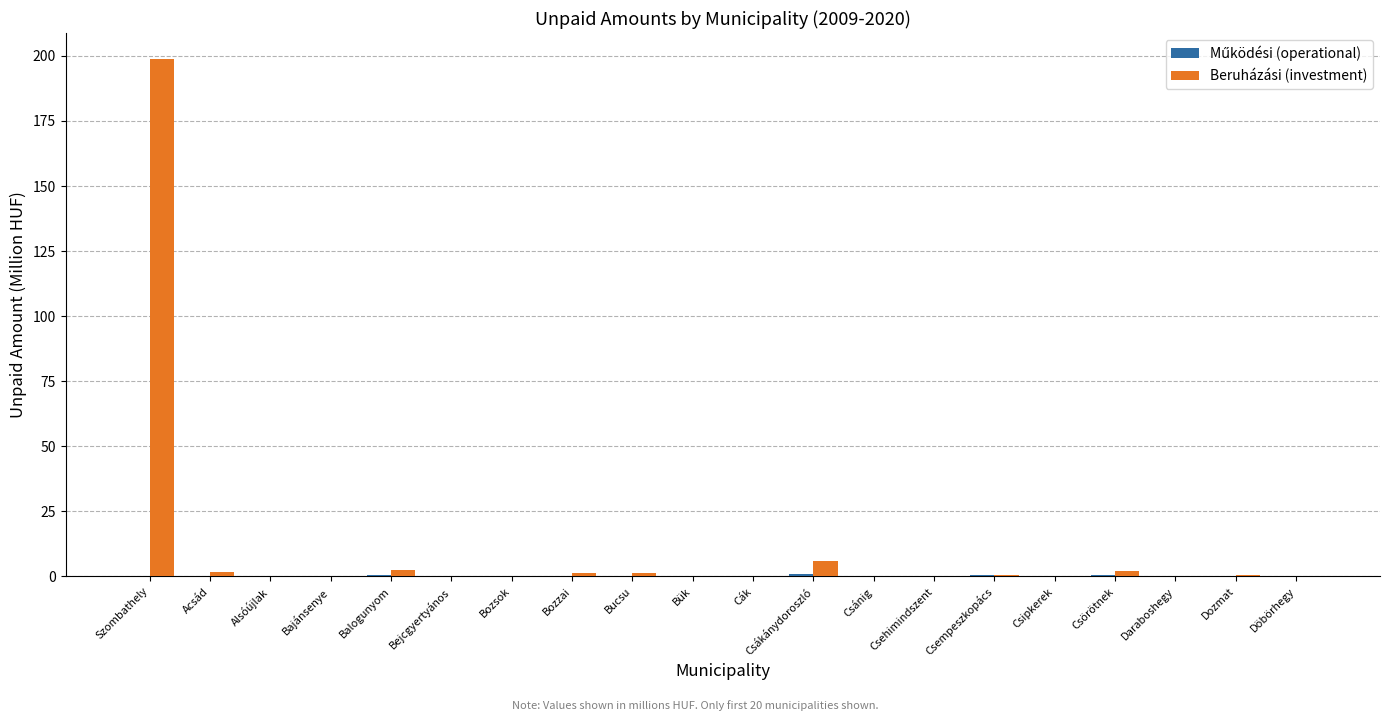

Which series has the largest range (max minus min)?

Beruházási (investment)